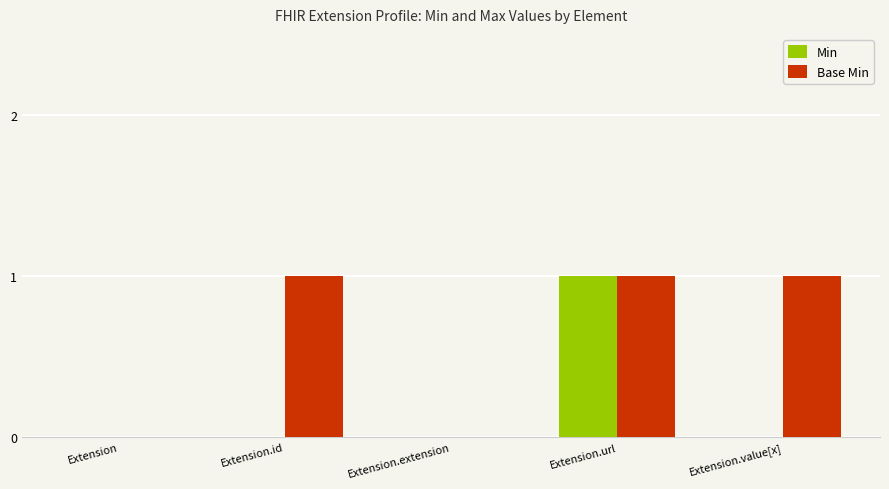

Is the value of Base Min at Extension.extension greater than the value of Min at Extension.url?

No